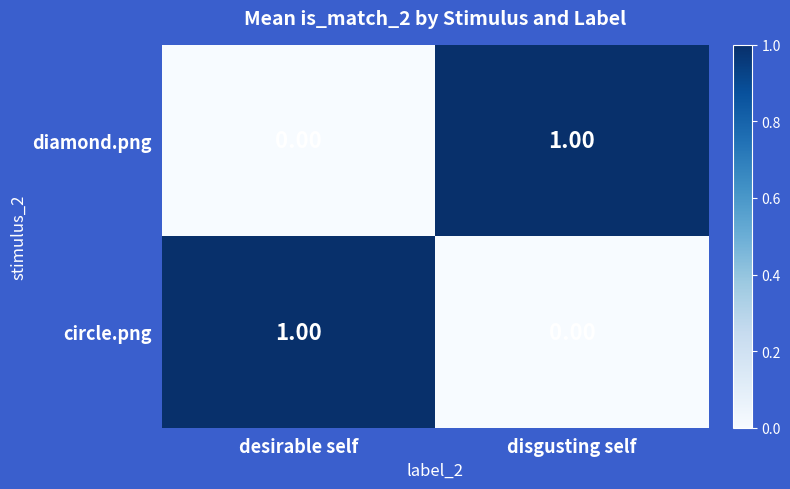

What is the greatest value displayed?

1